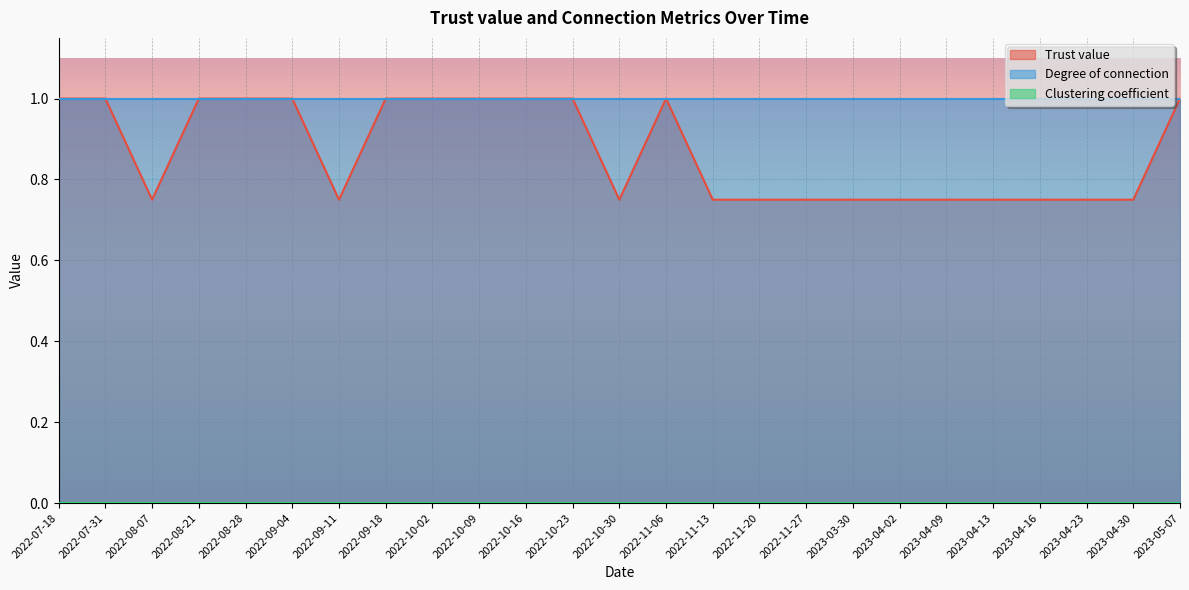

At which label does Degree of connection reach its minimum?

2022-07-18